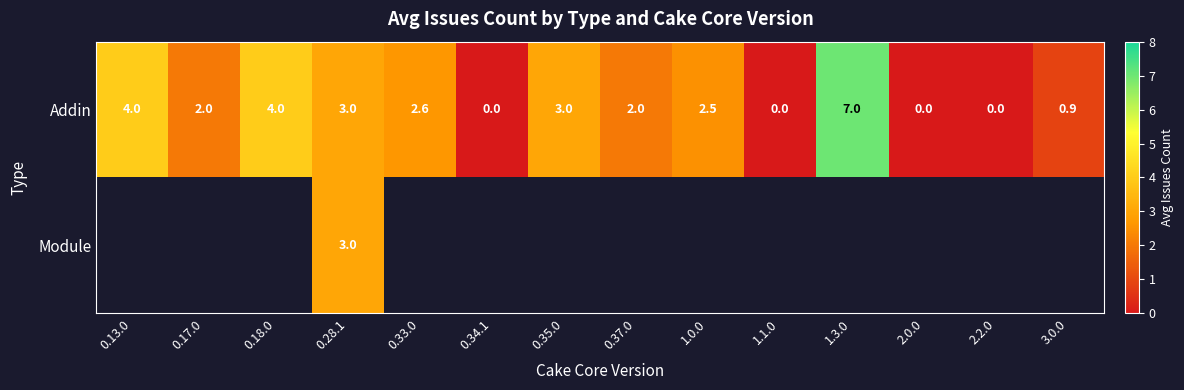

What is the average value of the Addin series?

2.2